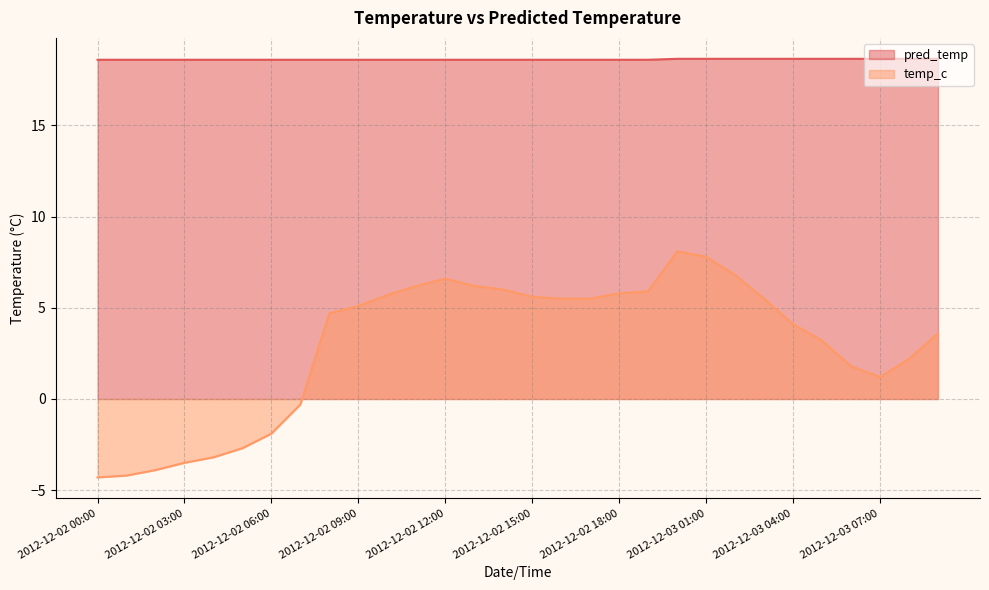

Reading right to left, what are all the values shown in this chart?

pred_temp: 18.7	18.7	18.7	18.7	18.7	18.7	18.7	18.7	18.7	18.7	18.6	18.6	18.6	18.6	18.6	18.6	18.6	18.6	18.6	18.6	18.6	18.6	18.6	18.6	18.6	18.6	18.6	18.6	18.6	18.6
temp_c: 3.6	2.2	1.2	1.8	3.2	4.1	5.5	6.8	7.8	8.1	5.9	5.8	5.5	5.5	5.6	6.0	6.2	6.6	6.2	5.7	5.1	4.7	-0.3	-1.9	-2.7	-3.2	-3.5	-3.9	-4.2	-4.3